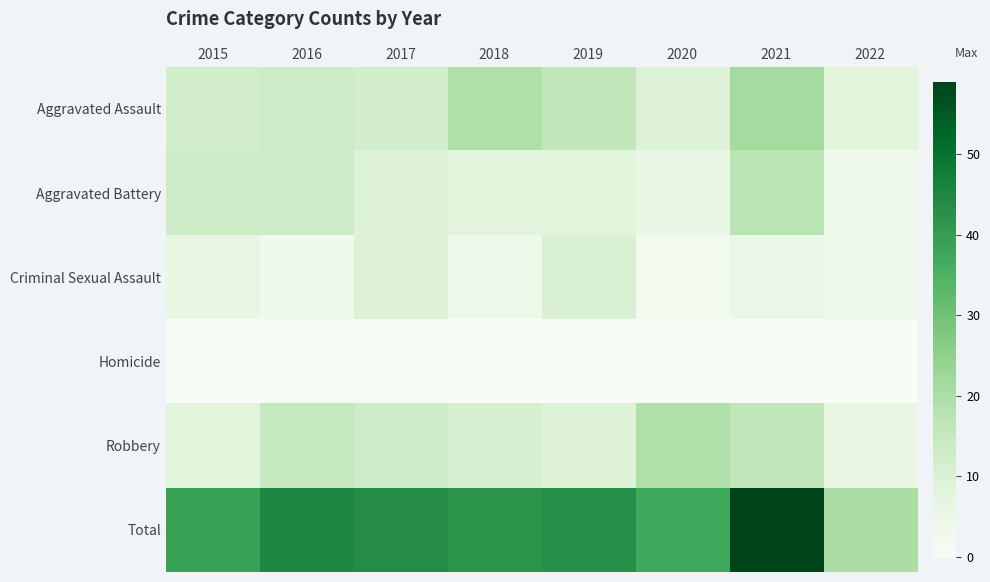

List the series in order of their peak value, lowest first.

Homicide, Criminal Sexual Assault, Aggravated Battery, Robbery, Aggravated Assault, Total